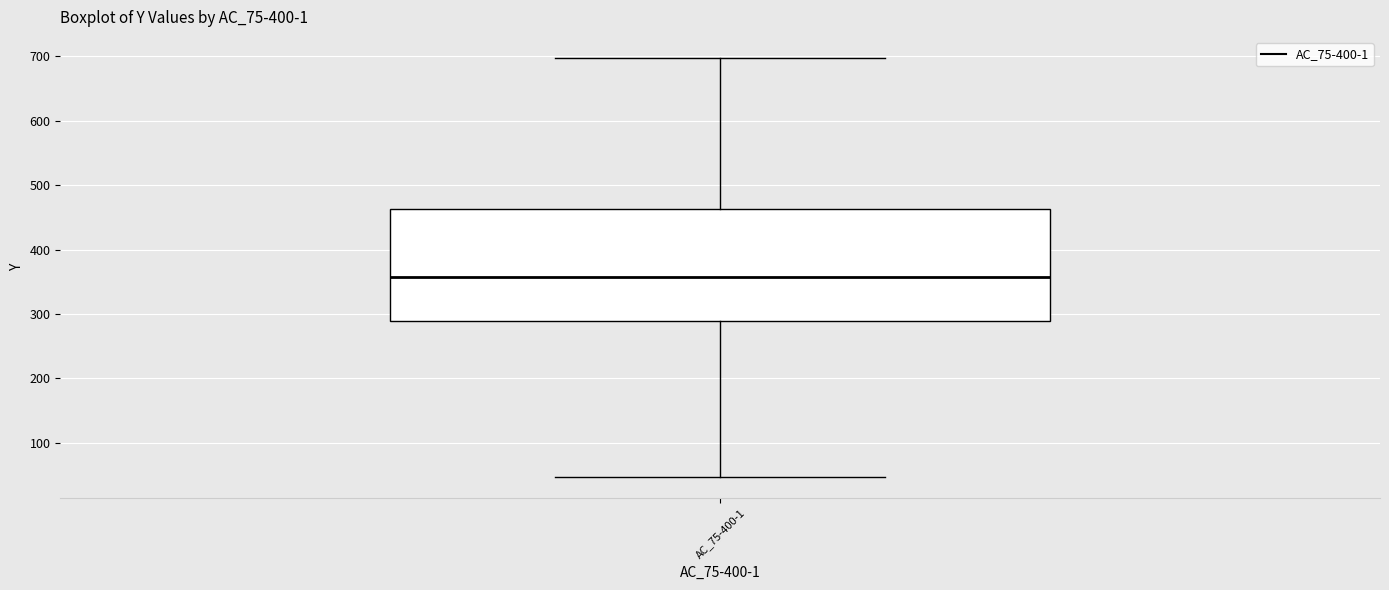

Transcribe this box plot: give where the median line is, the range the box spans, and where the two whiskers end, as read against the y-axis. The values are not printed on the chart, so give them approximately, as read against the axis.

median 360, box 290 to 460, whiskers 50 to 700